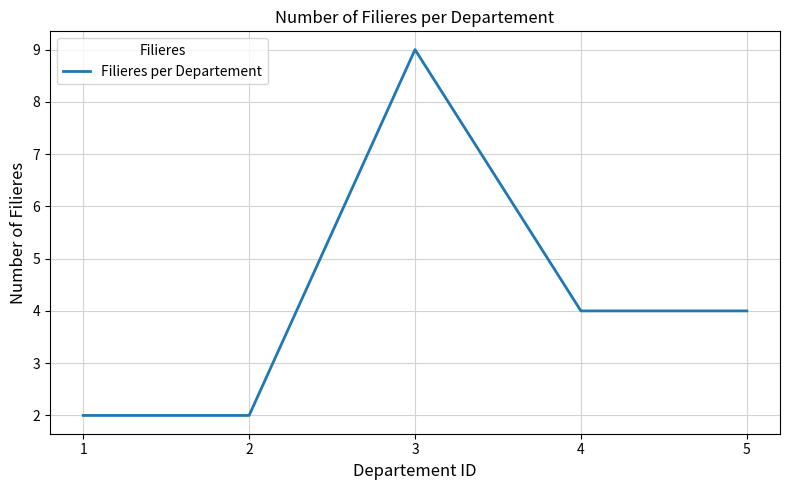

What is the difference between the values at 3 and 5?

5